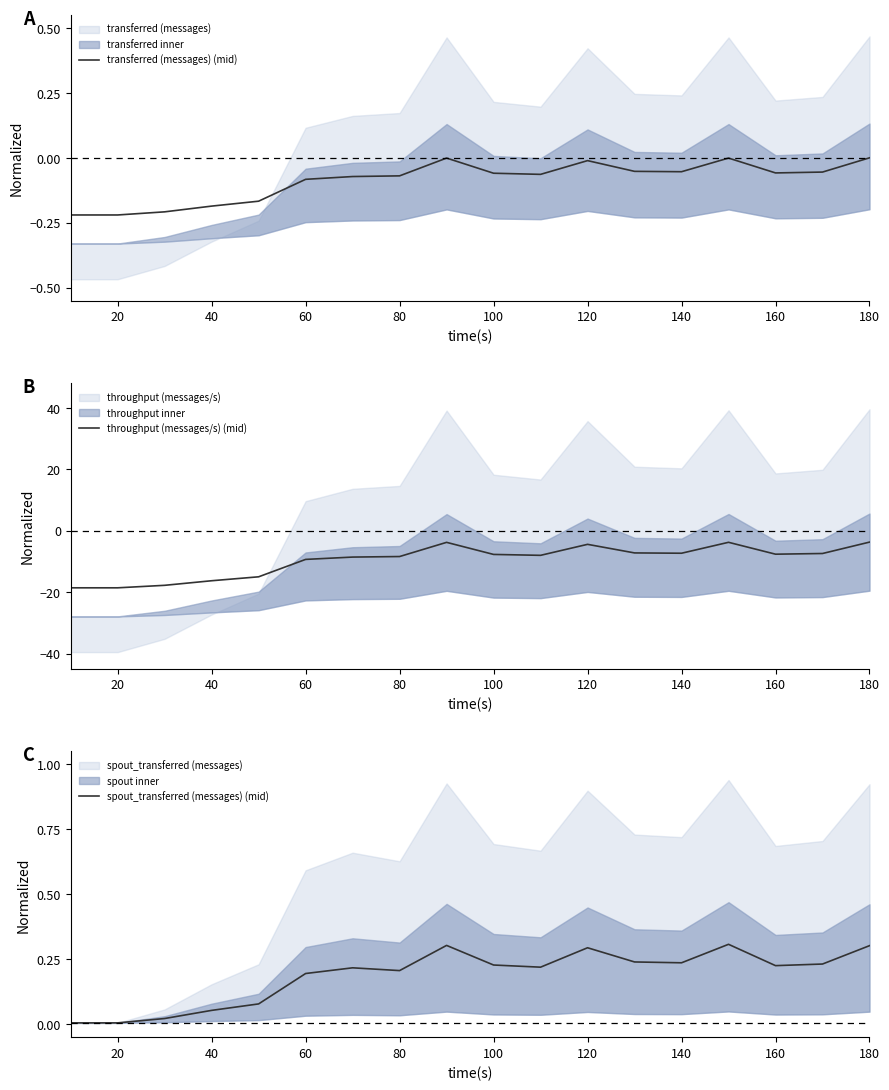

What is the maximum value for throughput (messages/s) (mid)?

-3.7